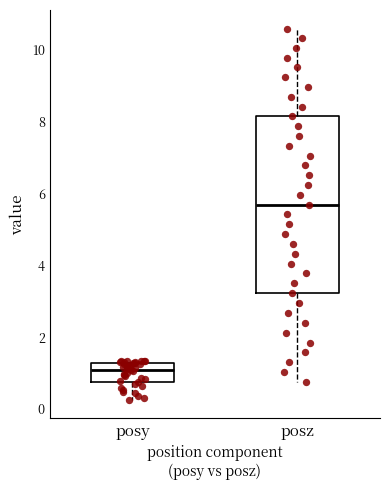

Reading left to right, read every box against the y-axis: the position of its median line, the range the box covers, and the ends of its whiskers. The values are not printed on the chart, so give them approximately, as read against the axis.

posy: median 1.0, box 0.8 to 1.2, whiskers 0.2 to 1.4
posz: median 5.6, box 3.2 to 8.2, whiskers 0.8 to 10.6